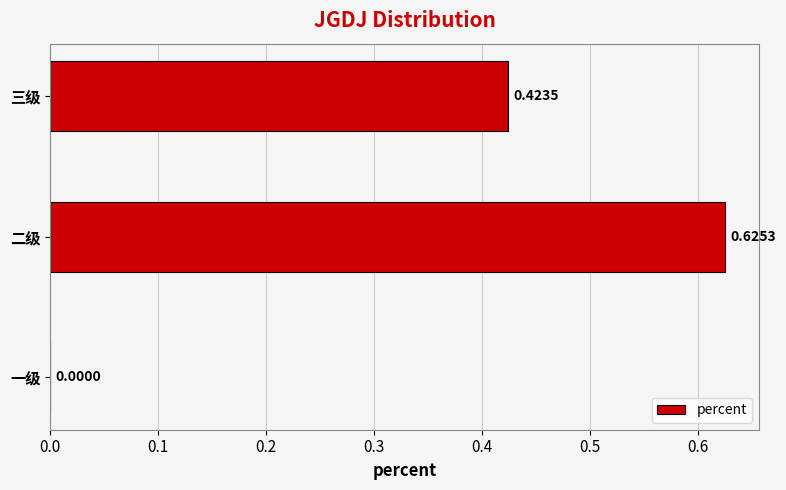

How many series are shown in this chart?

1